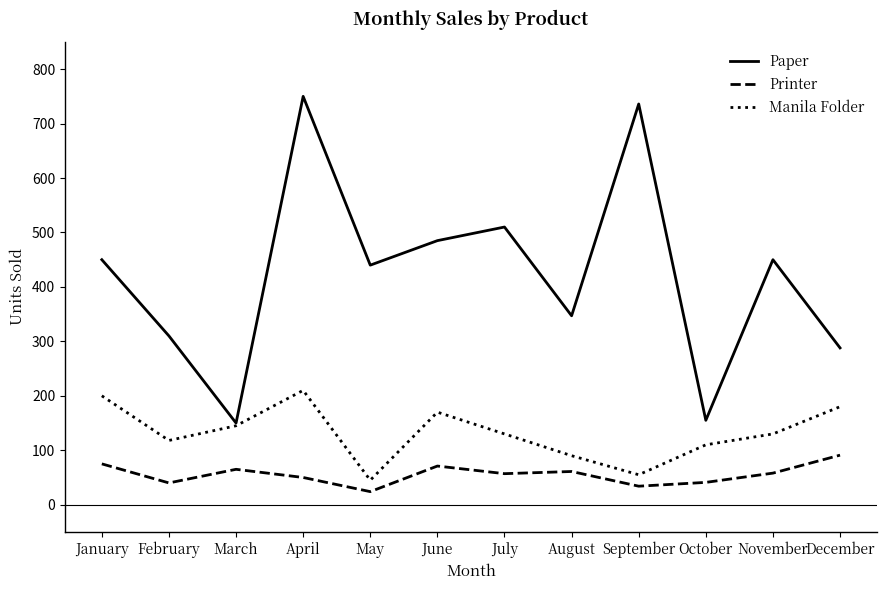

Rank the series by their average value, from lowest to highest.

Printer, Manila Folder, Paper